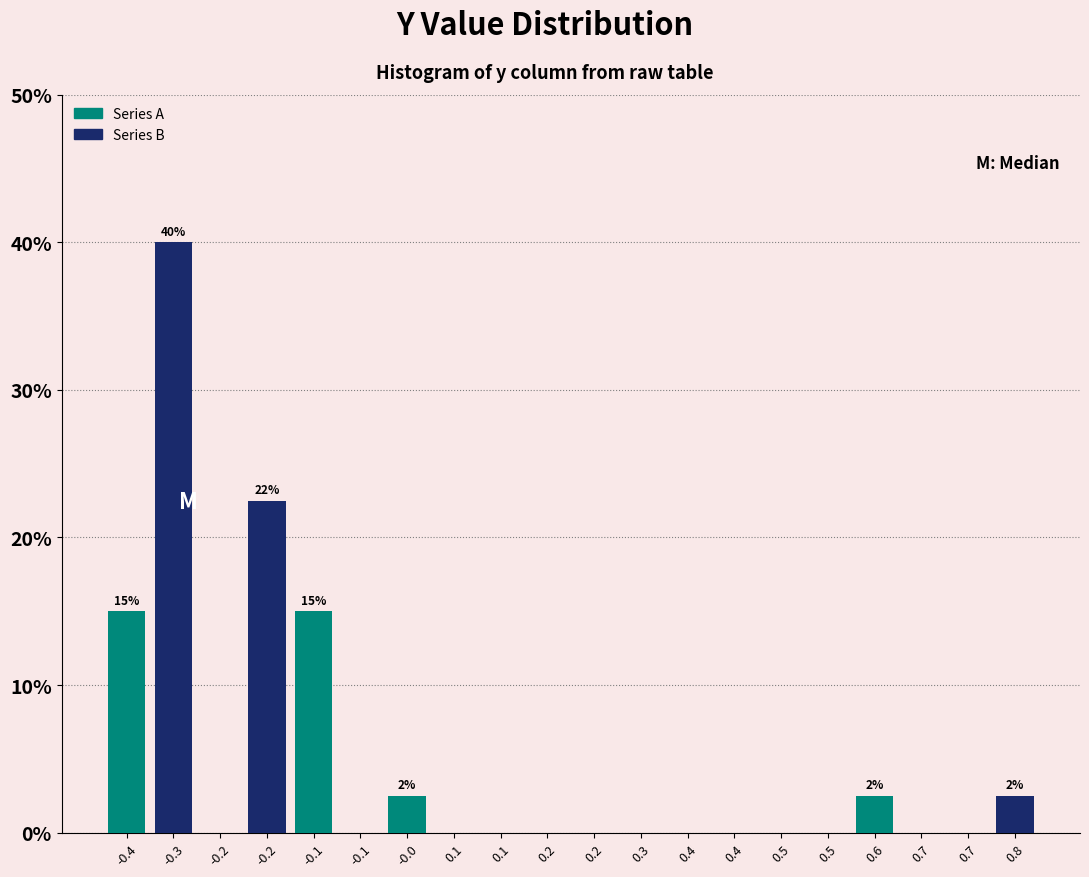

The value of Series B at 0.1 is 0.0. True or false?

True